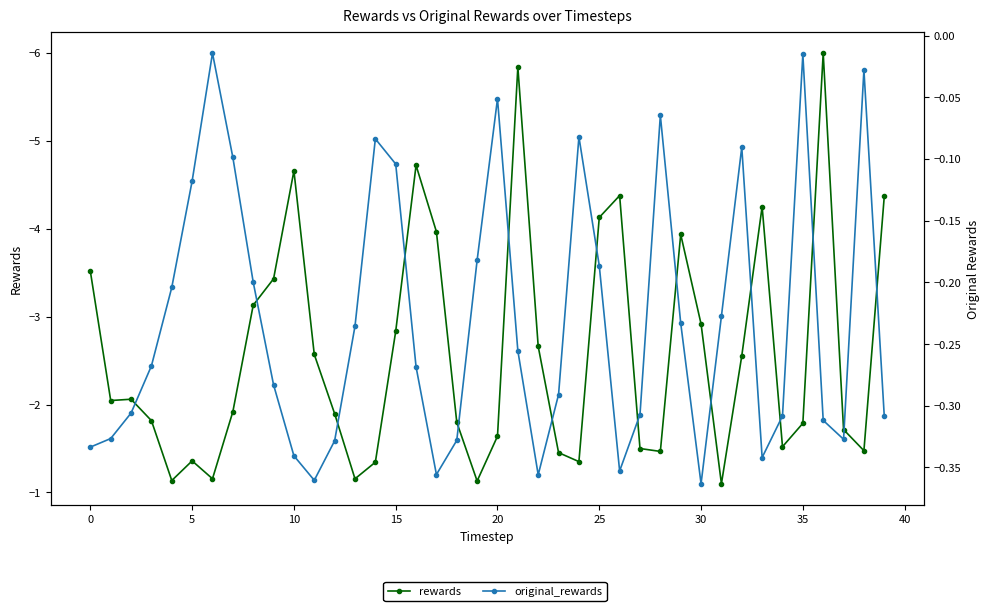

What is the sum of all rewards values?

-103.6